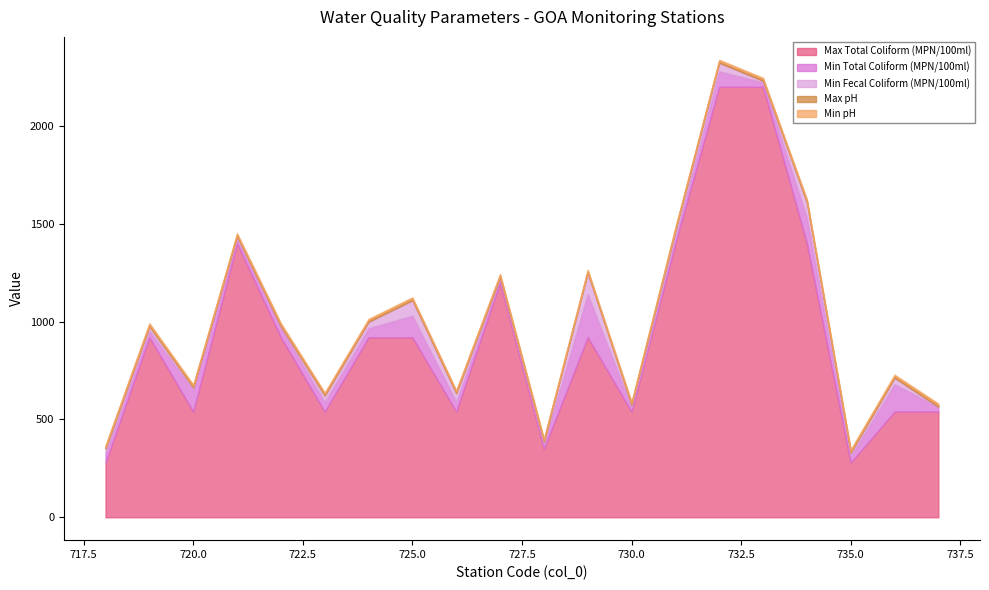

Is it true that Max Total Coliform (MPN/100ml) equals 2505.6 at 721?

False